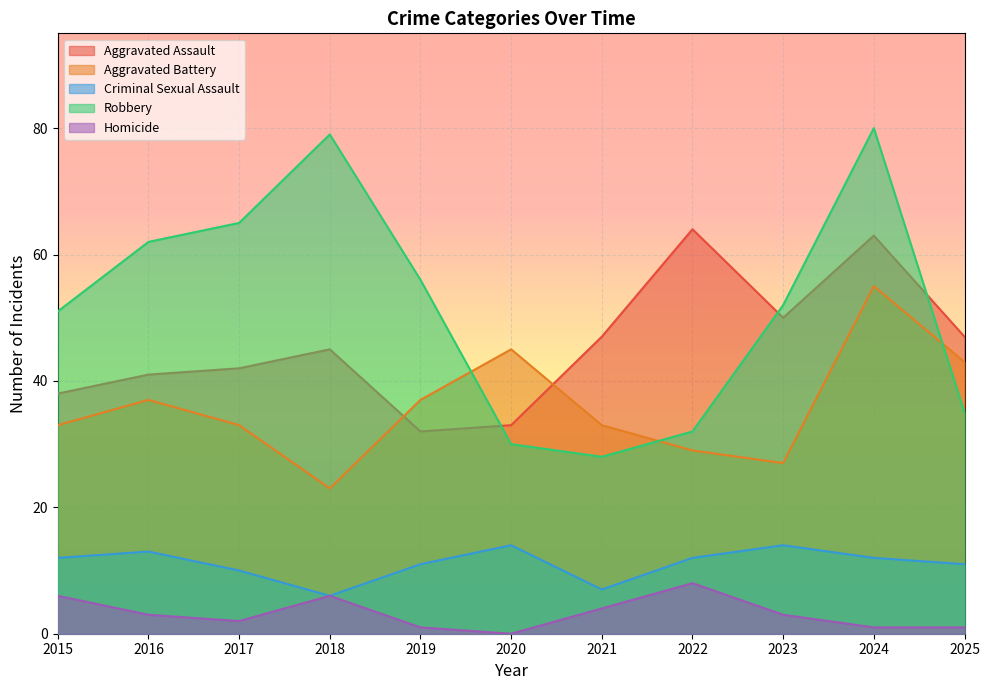

At which label does Aggravated Battery reach its peak?

2024